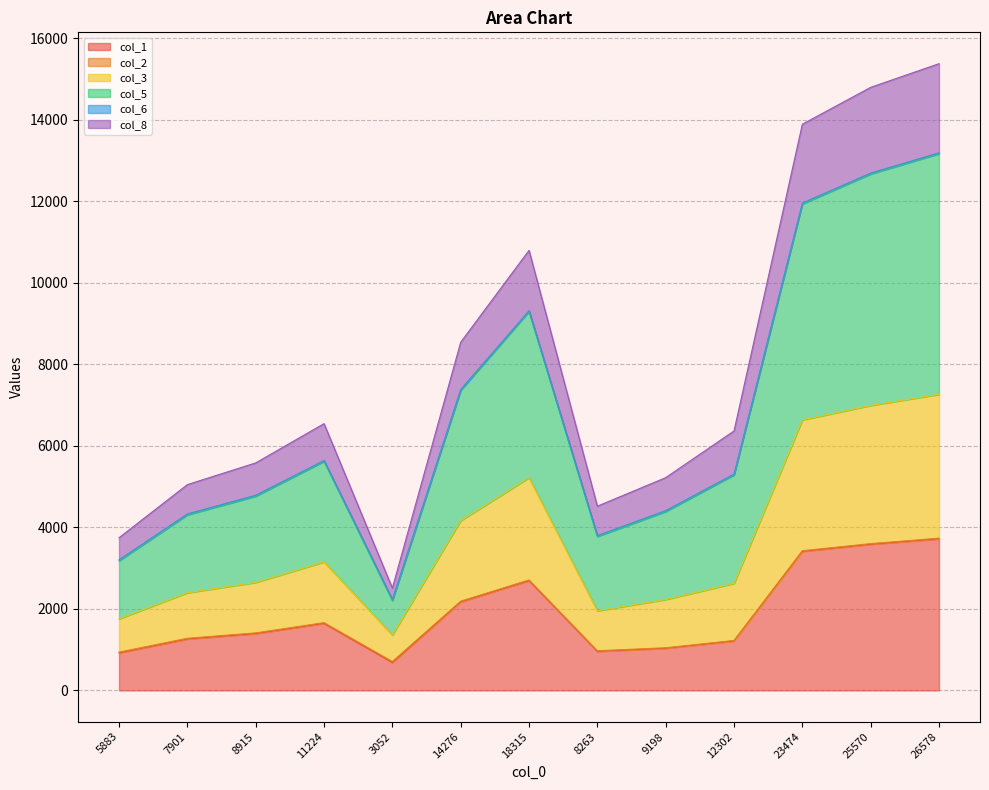

What position from the left is 26578?

13